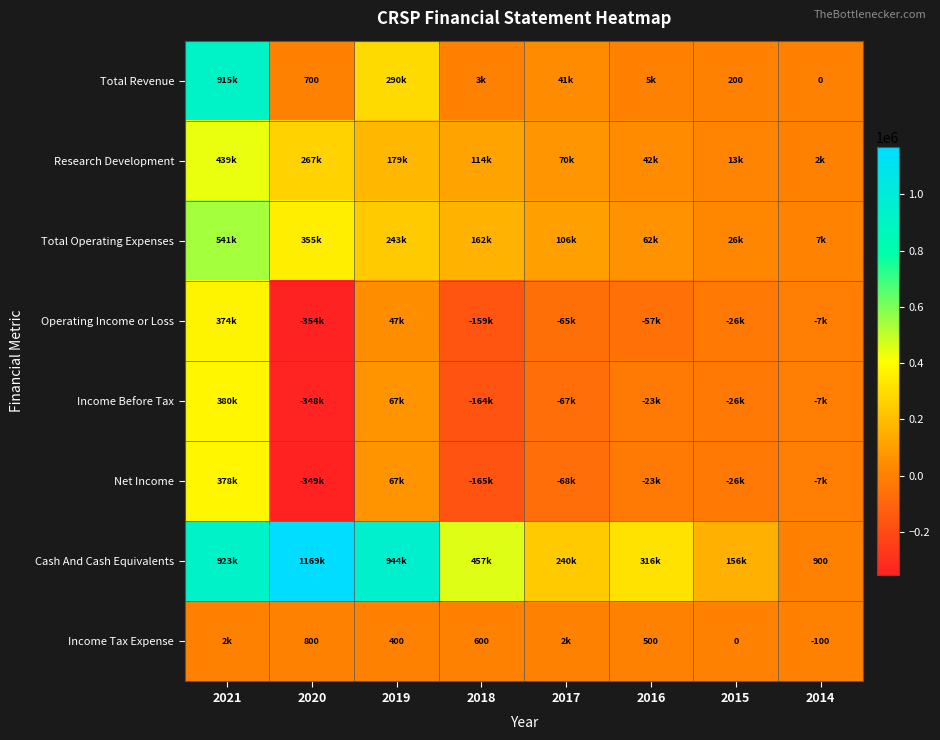

At which label does Operating Income or Loss reach its peak?

2021